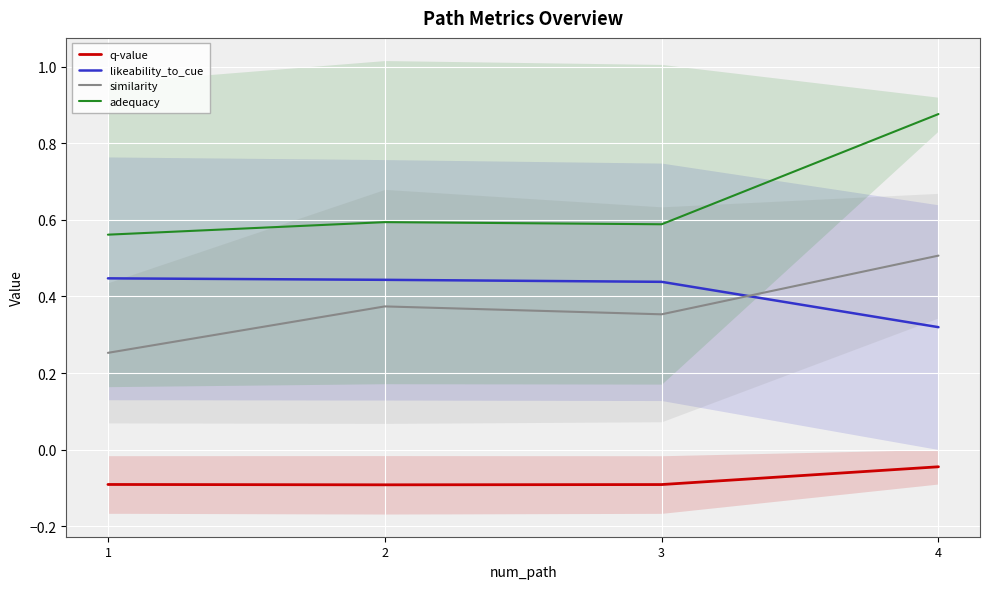

Read the likeability_to_cue value at 3.

0.4